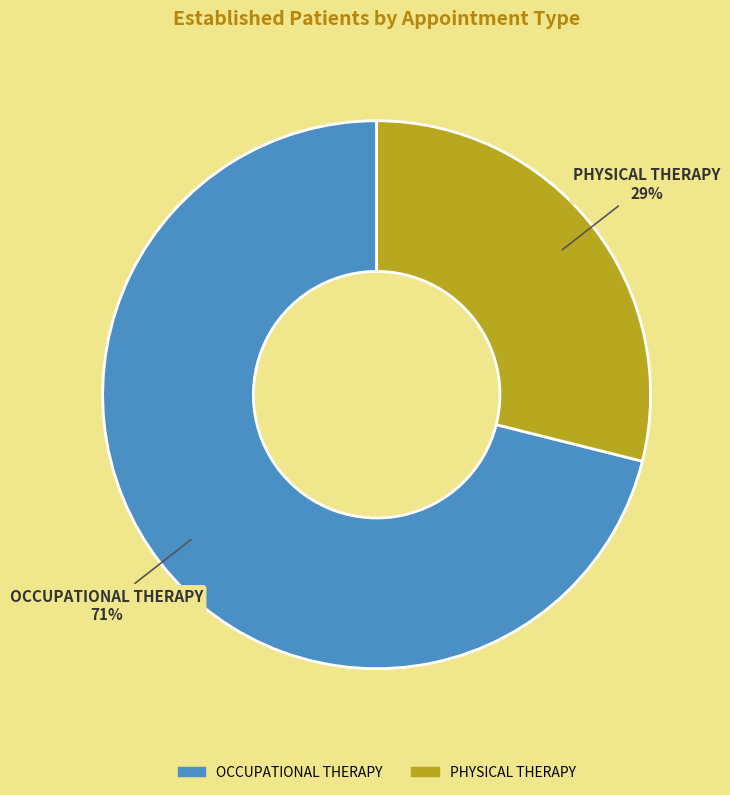

Count the number of slices in the pie.

2